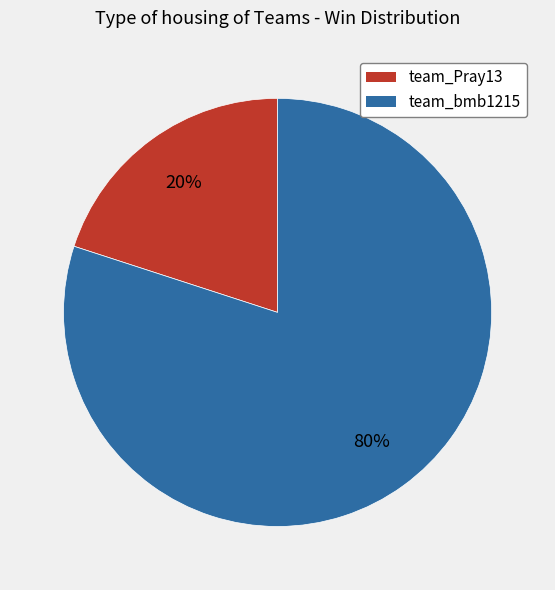

Combined, do team_bmb1215 and team_Pray13 account for over 50%?

Yes